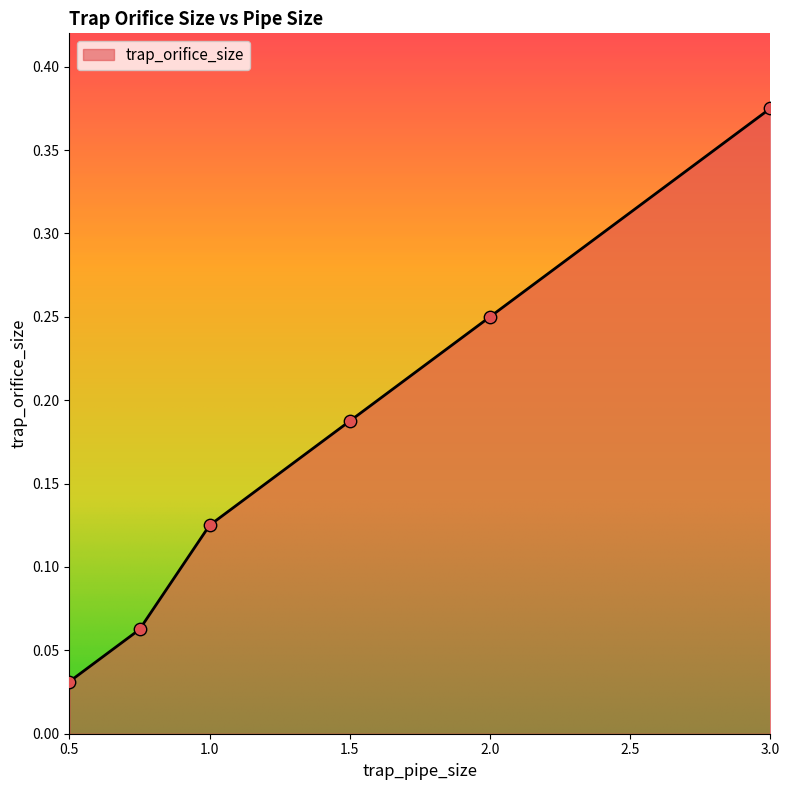

True or false: the data has more than 0 interior local peaks.

False